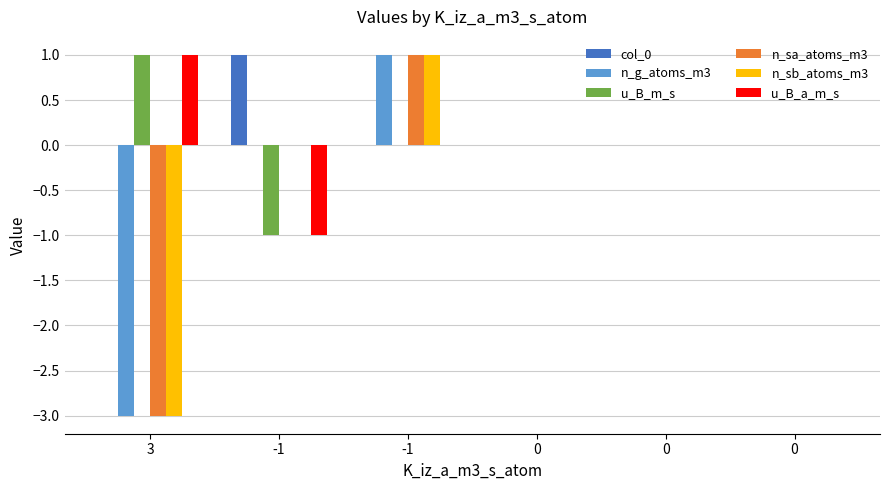

Which category has the highest value in the col_0 series?

-1